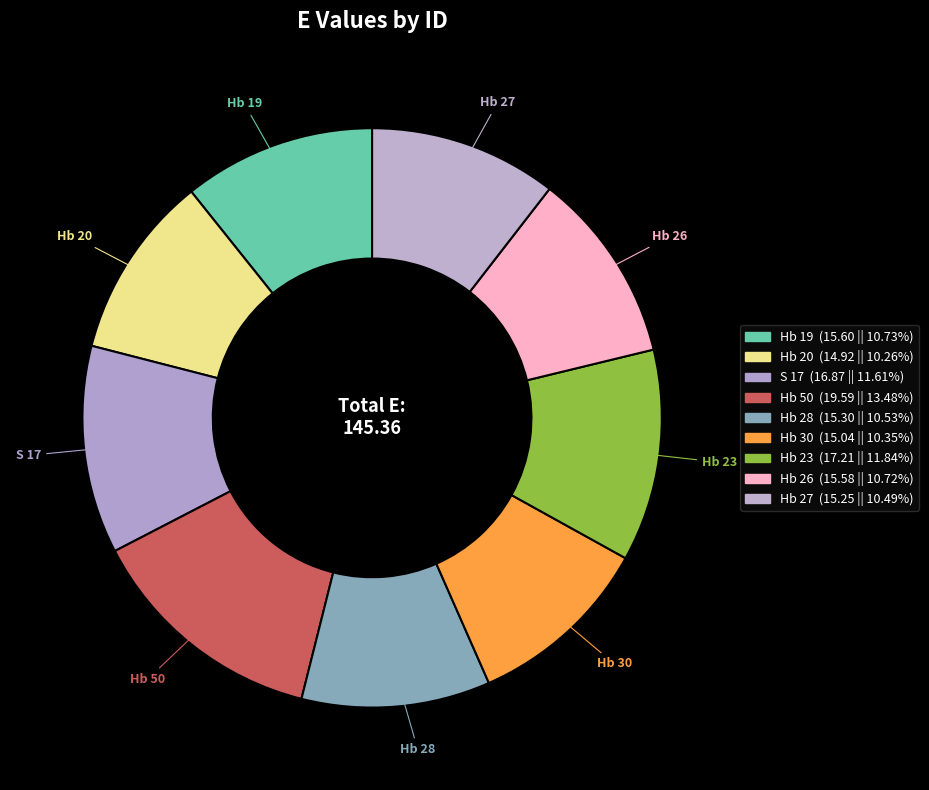

How many slices are in this pie chart?

9